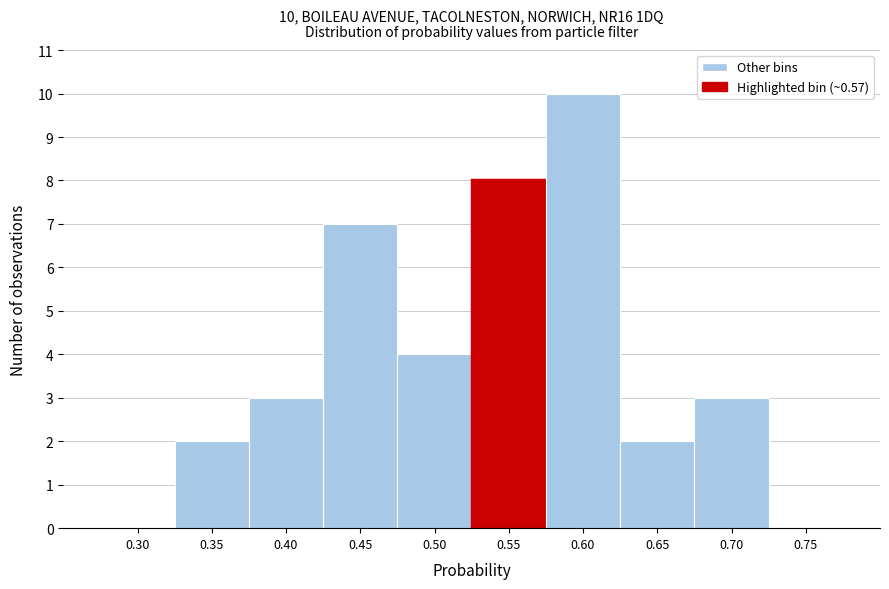

Reading left to right, list all the values displayed in this chart.

0.30=0	0.35=2	0.40=3	0.45=7	0.50=4	0.55=8	0.60=10	0.65=2	0.70=3	0.75=0